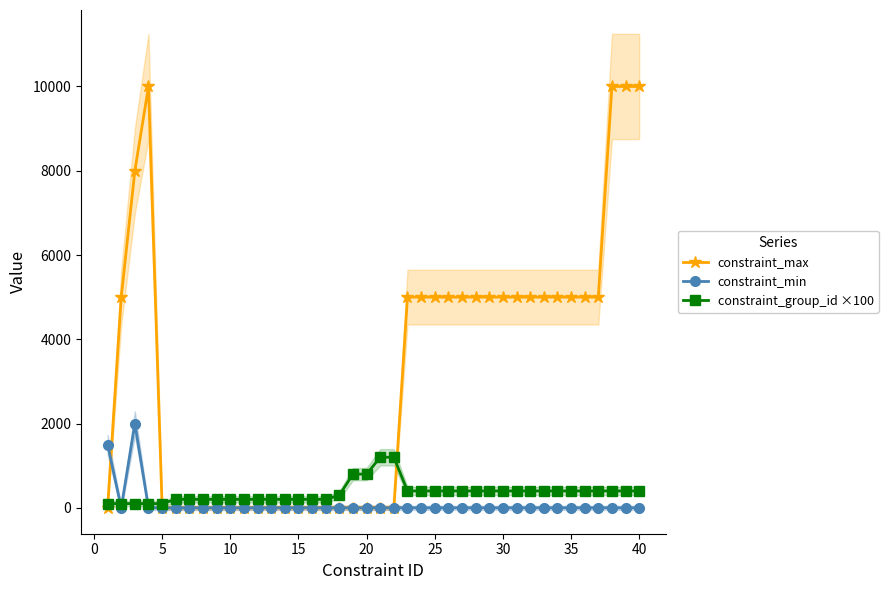

True or false: constraint_max has more than 0 interior local peaks.

True